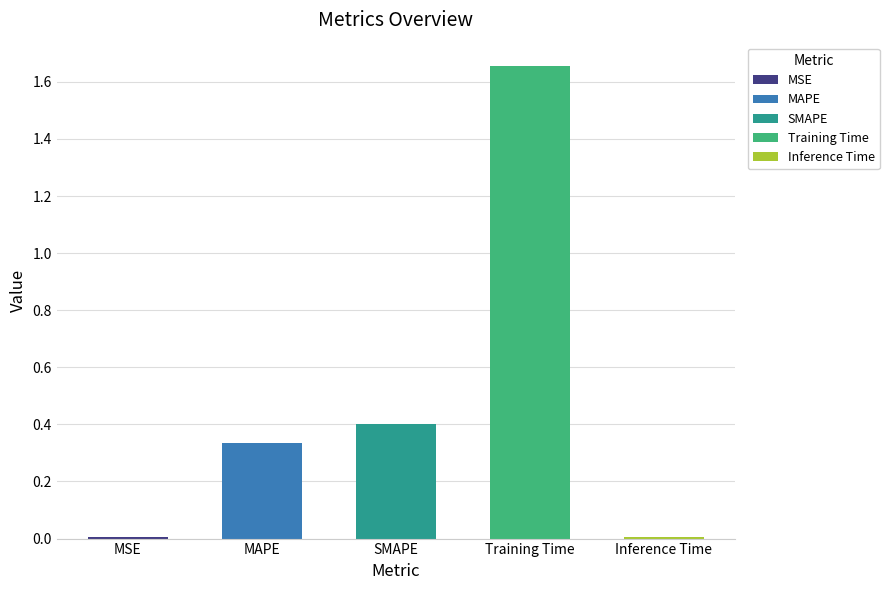

Count the number of categories in the chart.

5